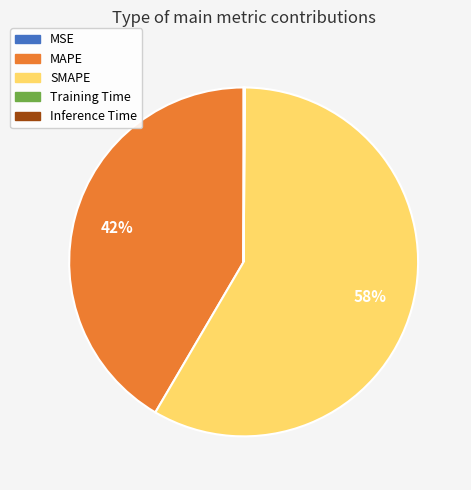

Is SMAPE the majority of the pie?

Yes